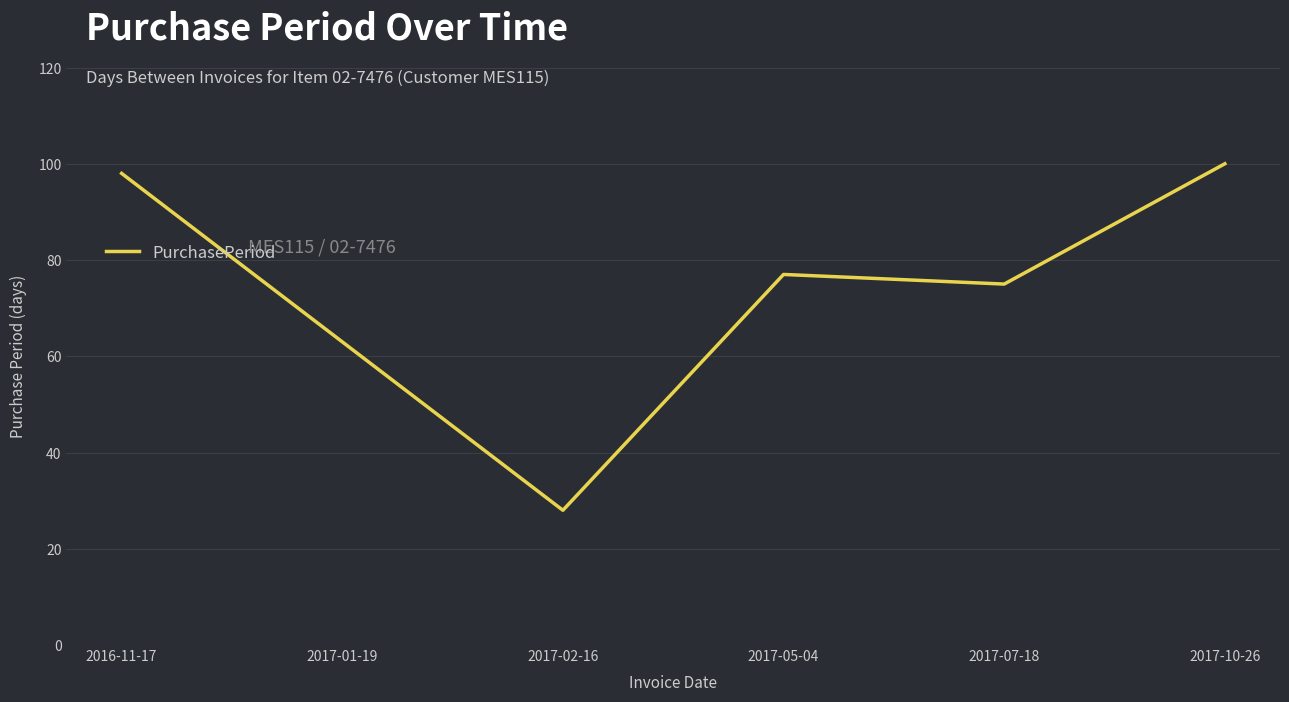

What is the change in value from 2017-07-18 to 2017-10-26?

+25